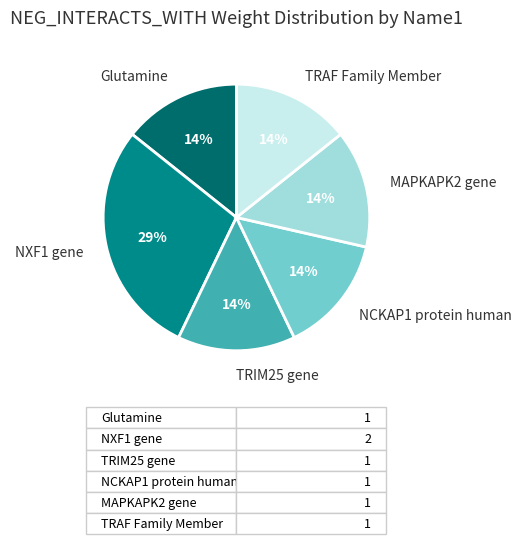

Approximately how many times larger is the value at Glutamine compared to TRAF Family Member?

1.0